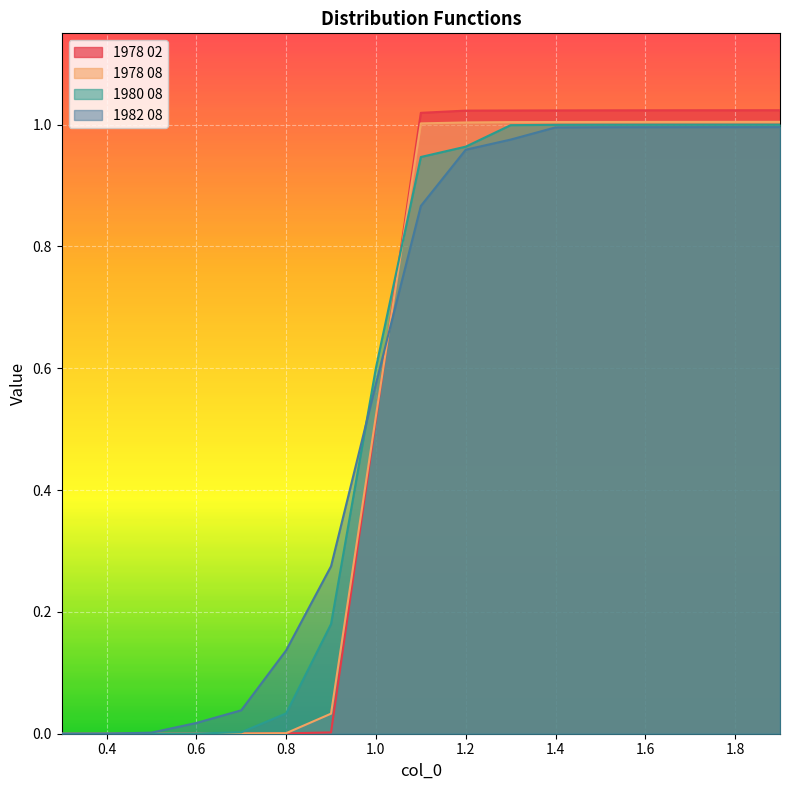

What is the total value across all series at 1.4?

4.0